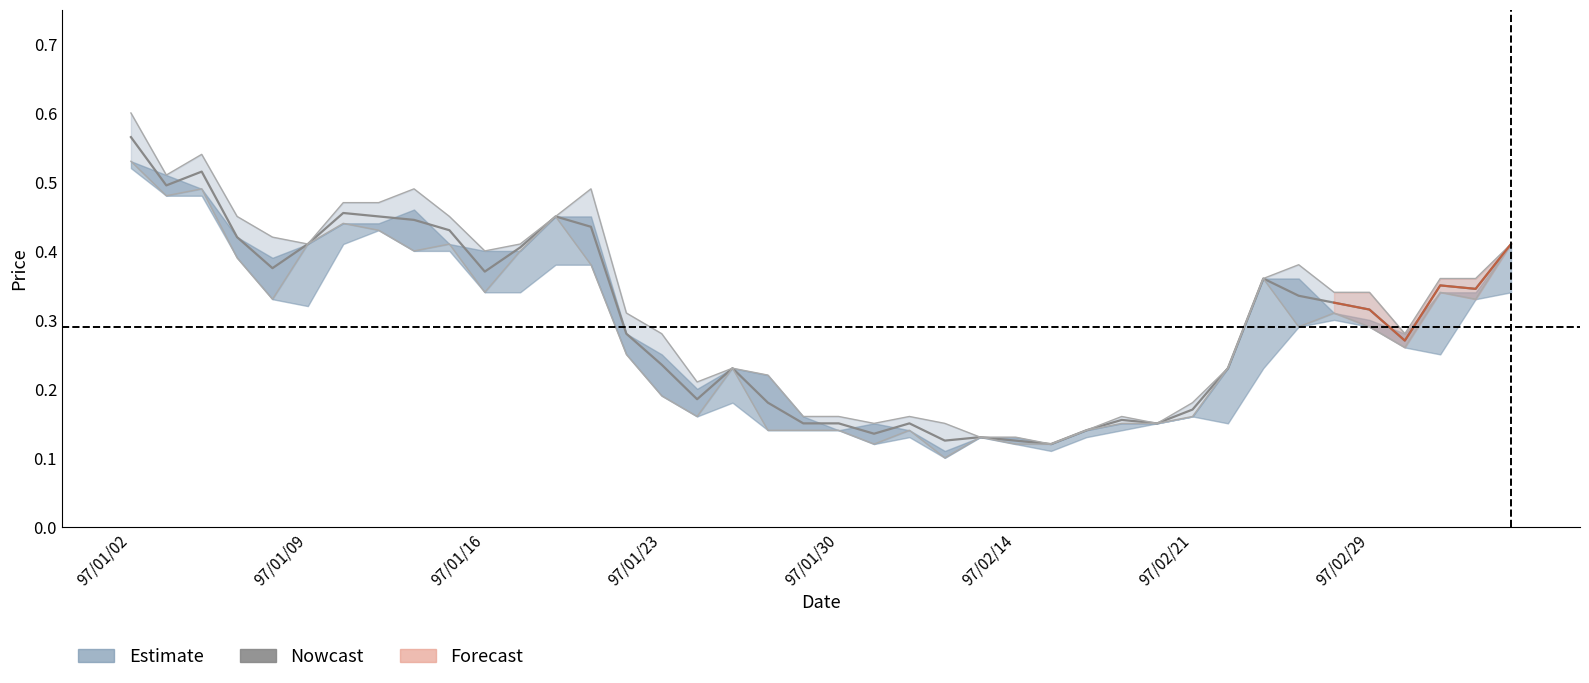

How many lines are shown in the chart?

1